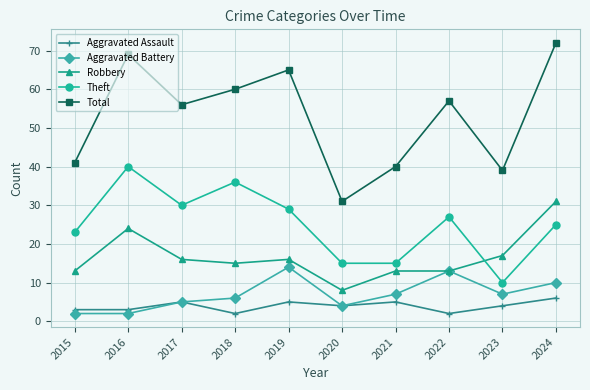

The value of Robbery at 2018 is 6. True or false?

False